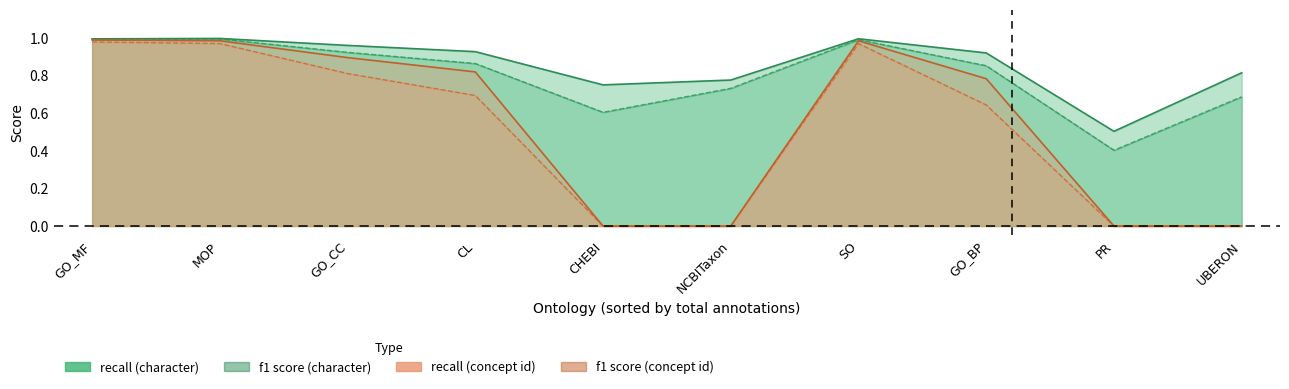

What is the maximum value shown in the chart?

1.0